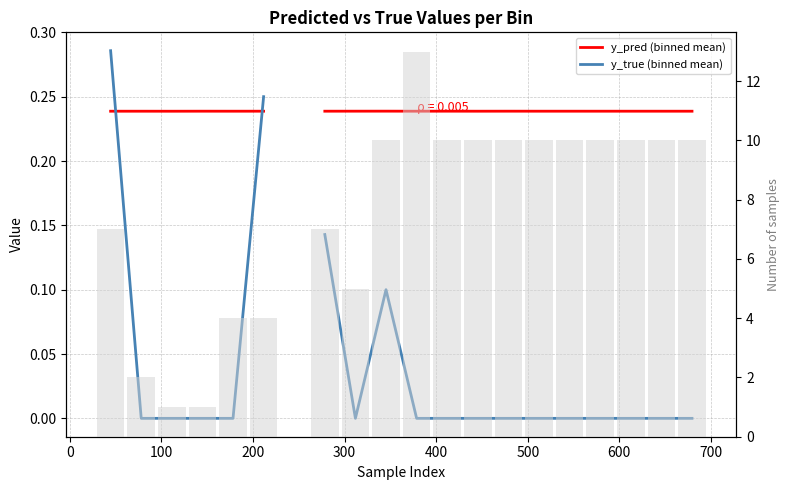

The y_pred (binned mean) series shows 0.1 at 19. True or false?

False